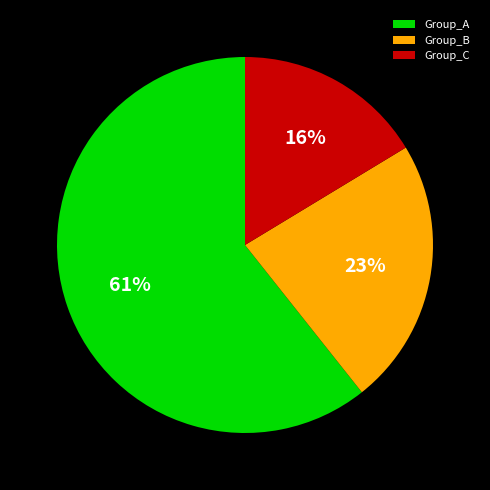

To the nearest percent, what portion does Group_C represent?

16%